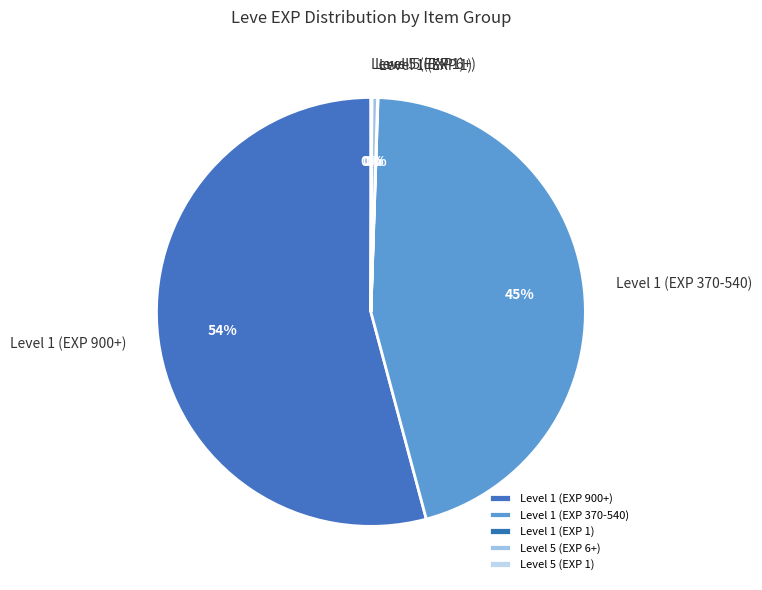

Which category has the biggest portion of the pie?

Level 1 (EXP 900+)